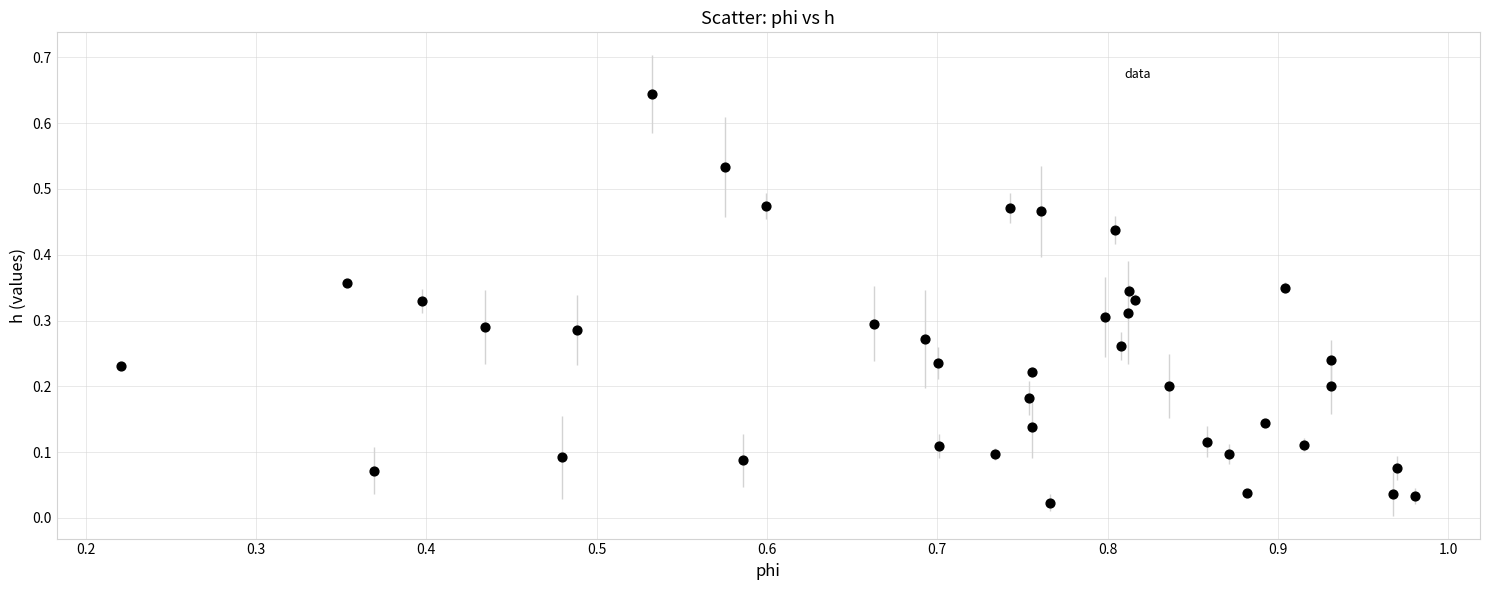

What is the range of X values (max minus min)?

0.8